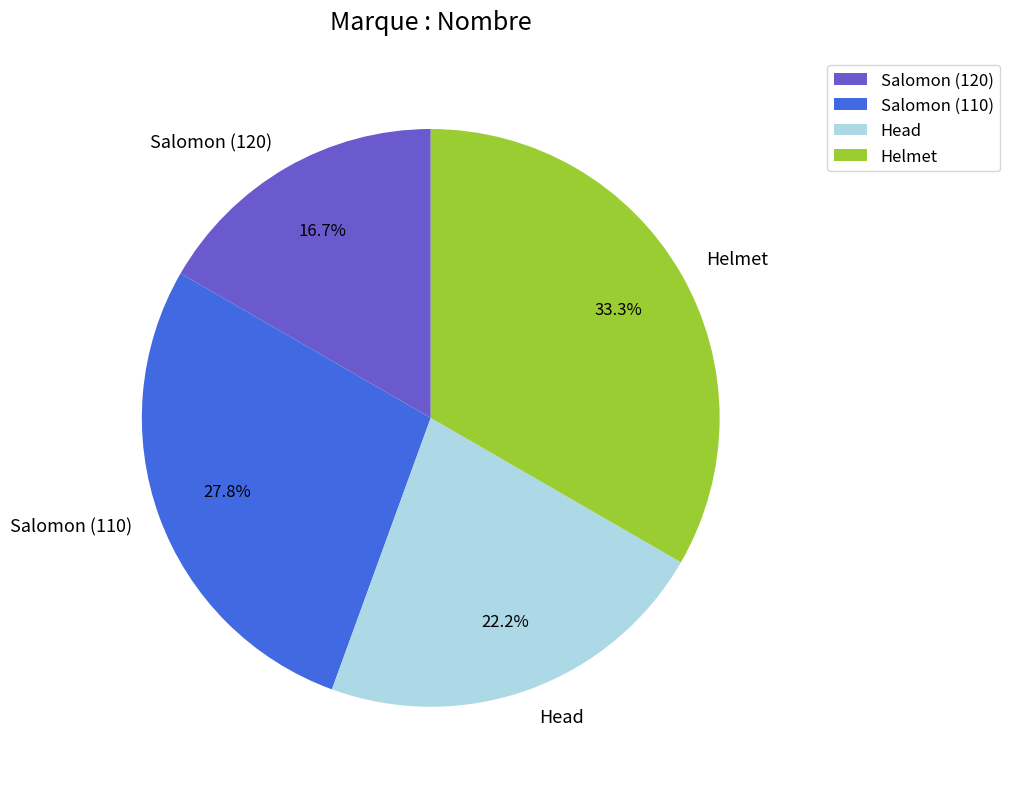

How much of the chart is everything except Helmet?

66.7%